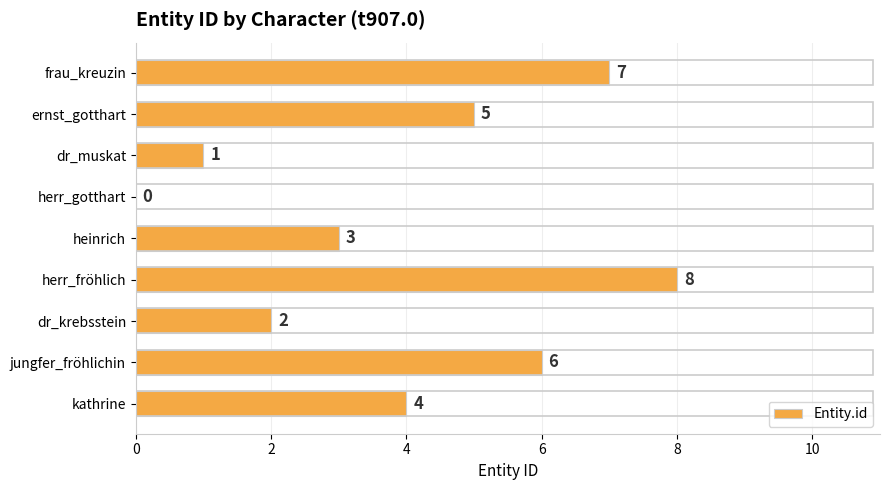

How many values are between 2 and 6?

5